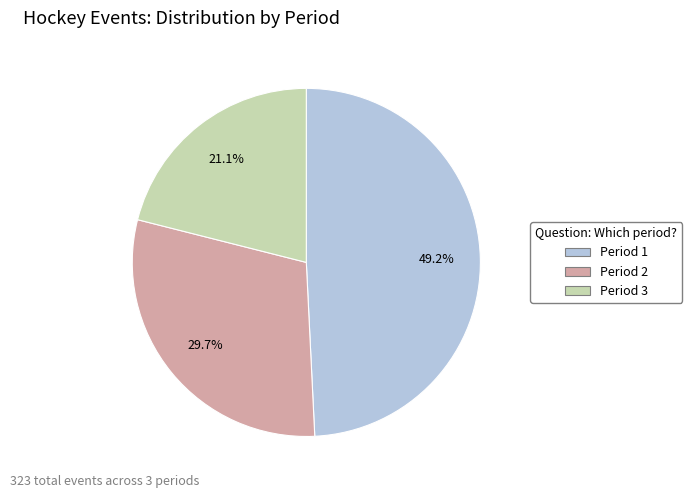

True or false: Period 1 accounts for 42% of the total.

False